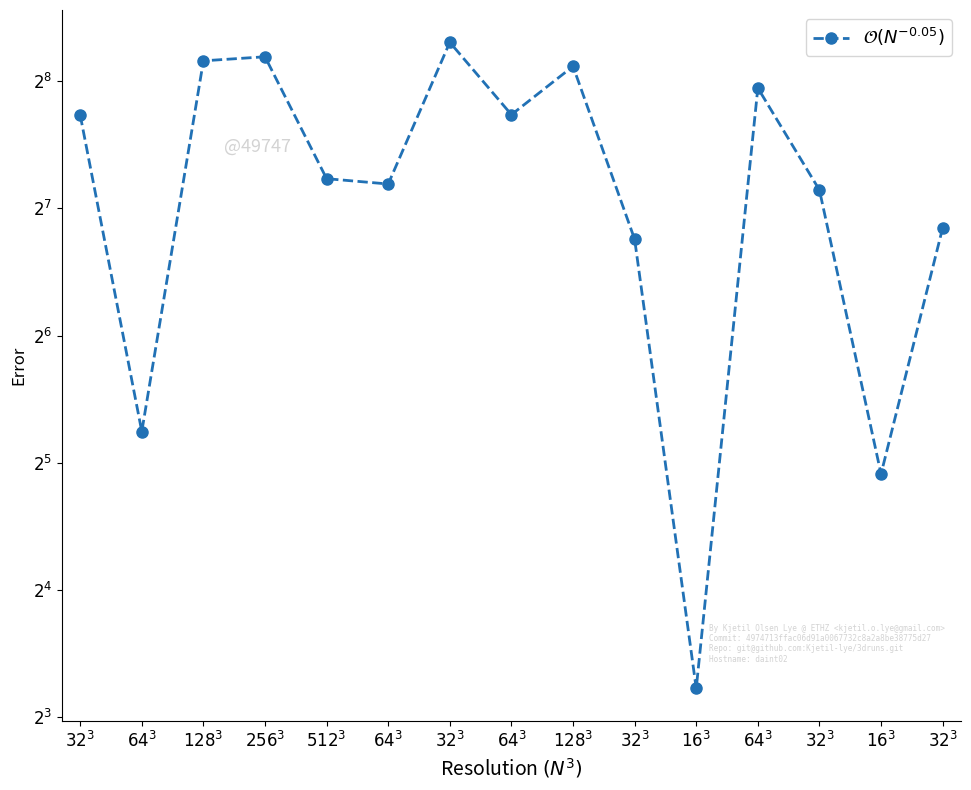

Is this an area chart (filled region under the line)?

No